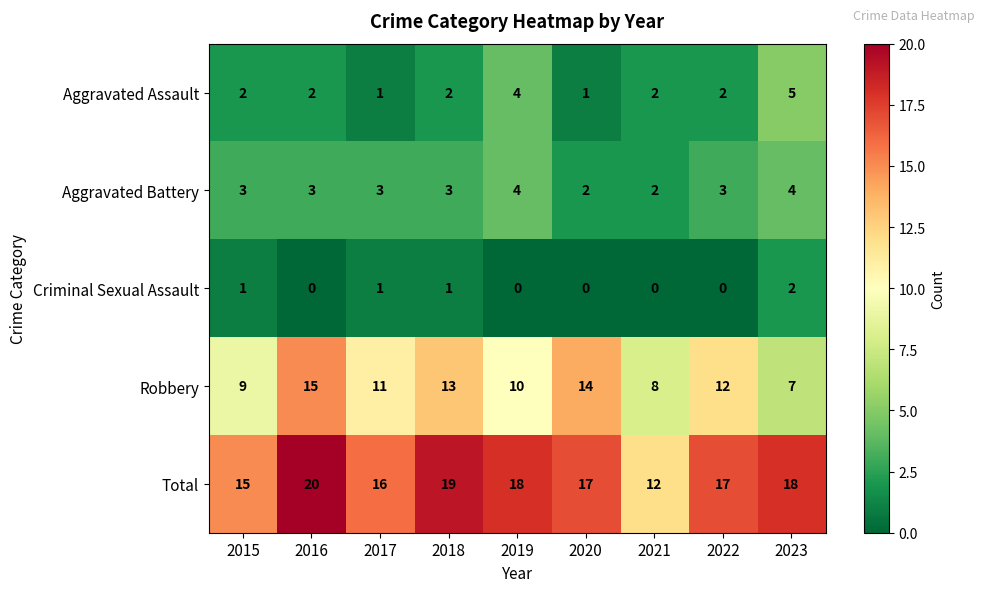

Count the Total values in the range 16 to 18.

5